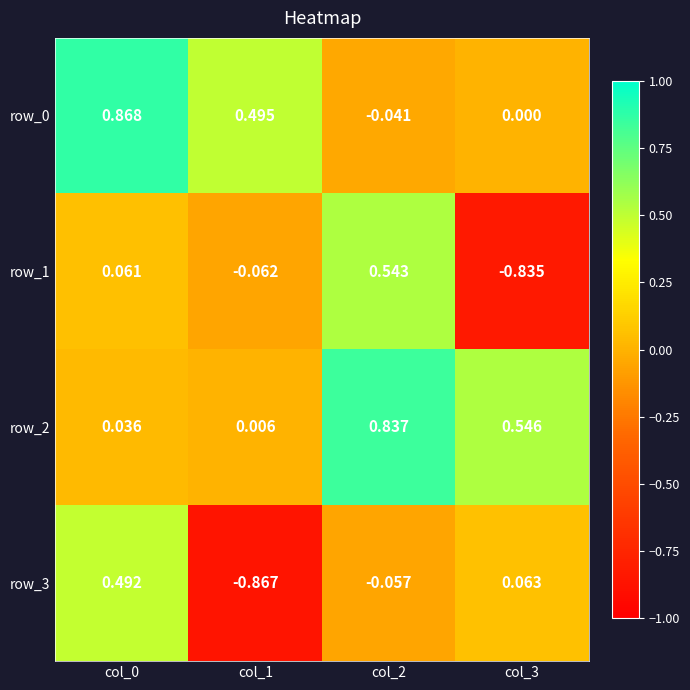

At which category does the chart reach its minimum across all series?

col_1